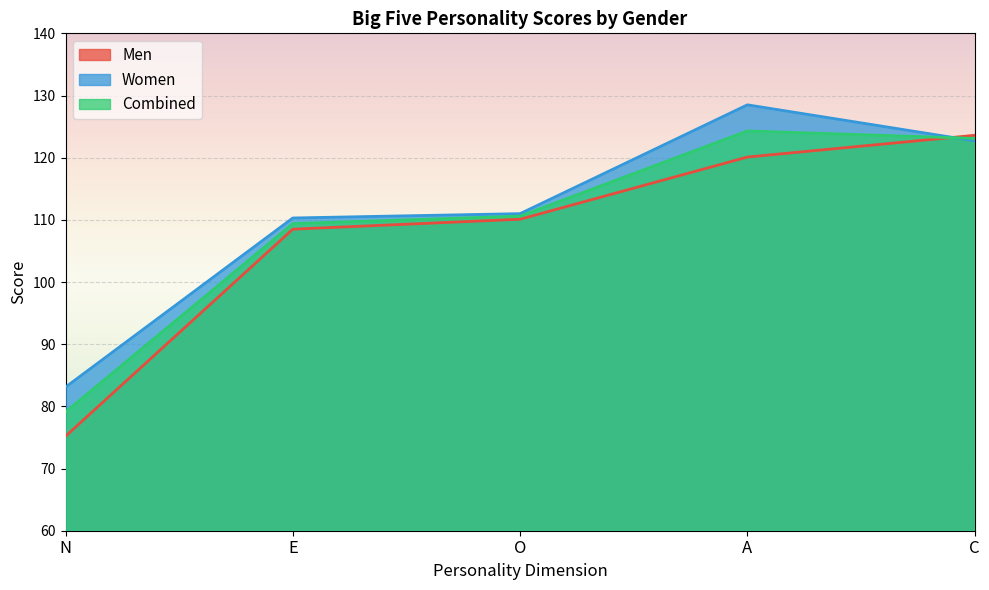

At which category does the chart reach its peak across all series?

A